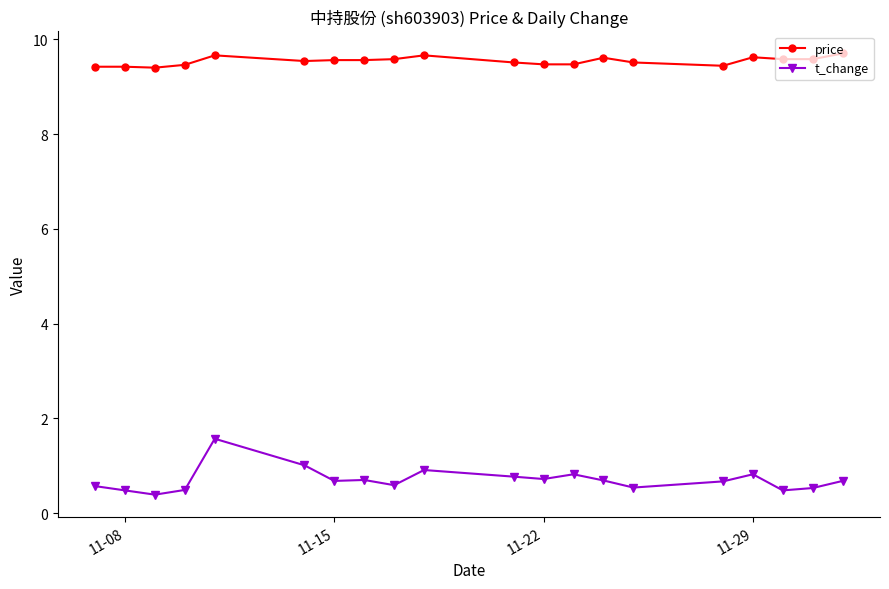

What is the sum of all price values?

190.8